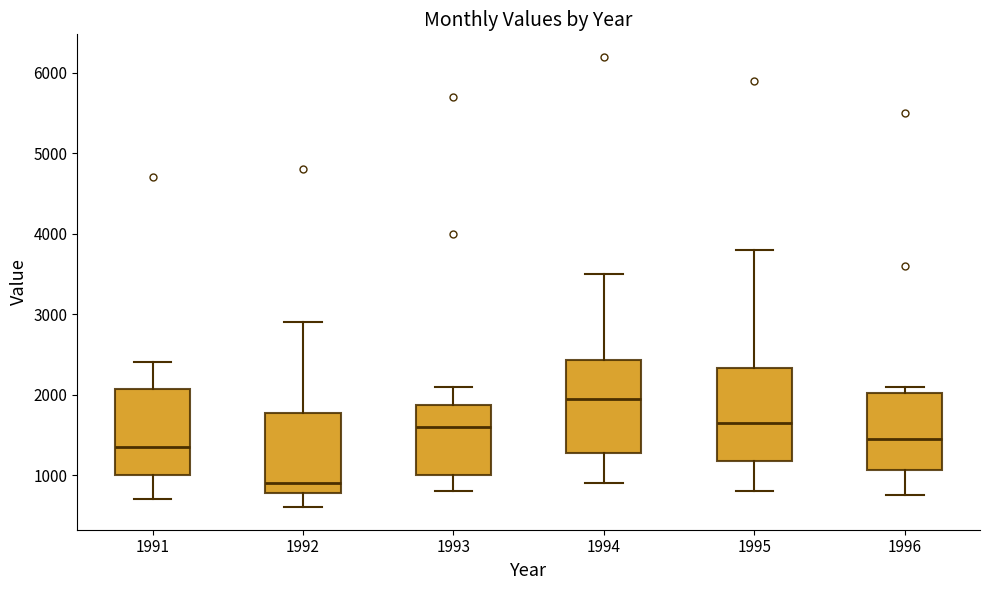

Where does the median line of the box at x = 1996 sit on the y-axis? The values are not printed on the chart, so give them approximately, as read against the axis.

1500